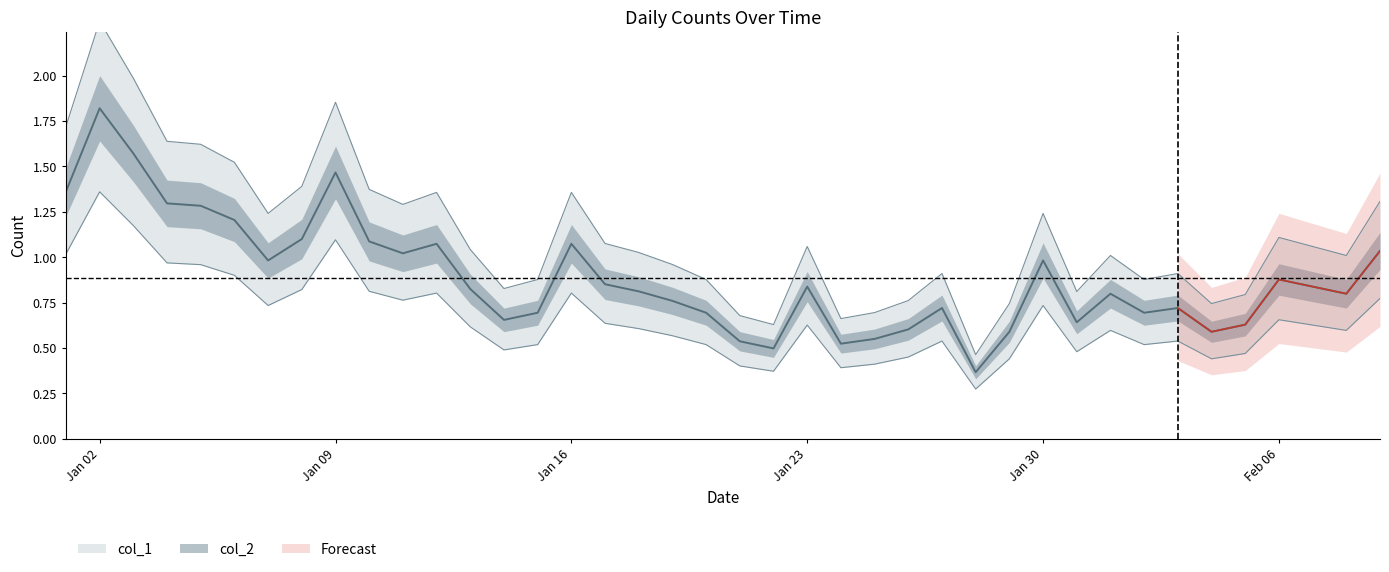

How many lines are shown in the chart?

1